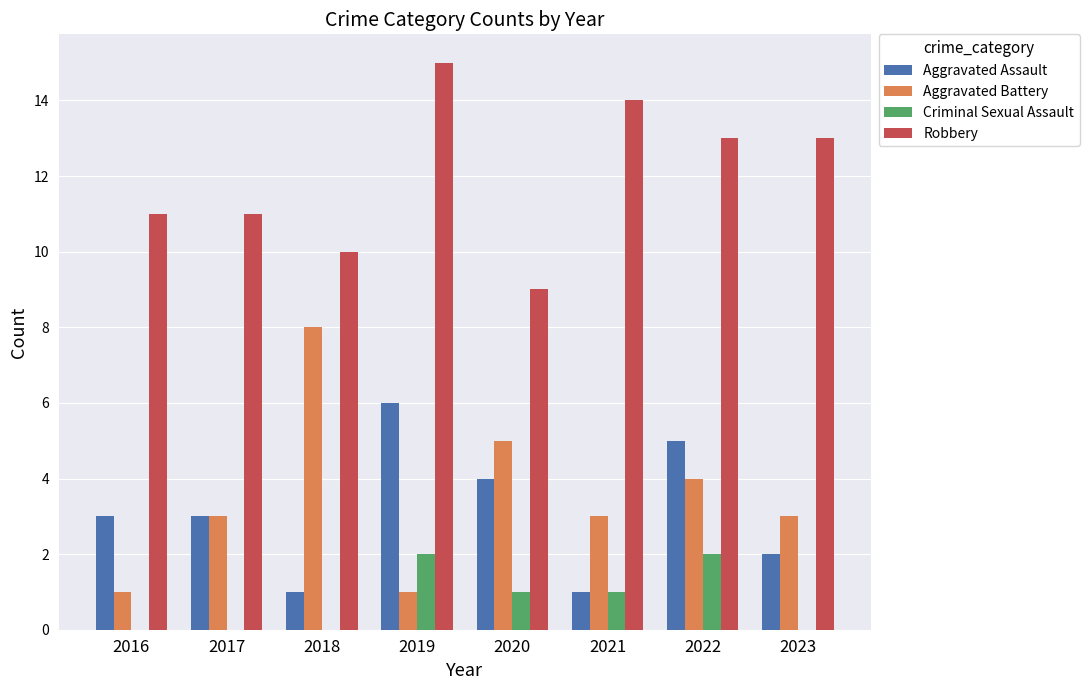

What is the sum of the Robbery values at 2021 and 2016?

25